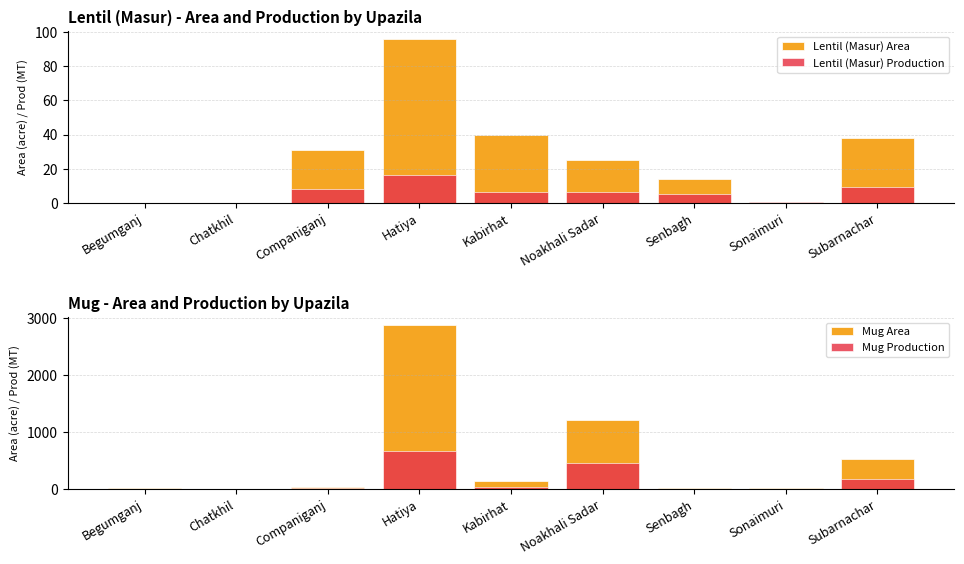

What is the lowest value of the Mug Production series?

1.0